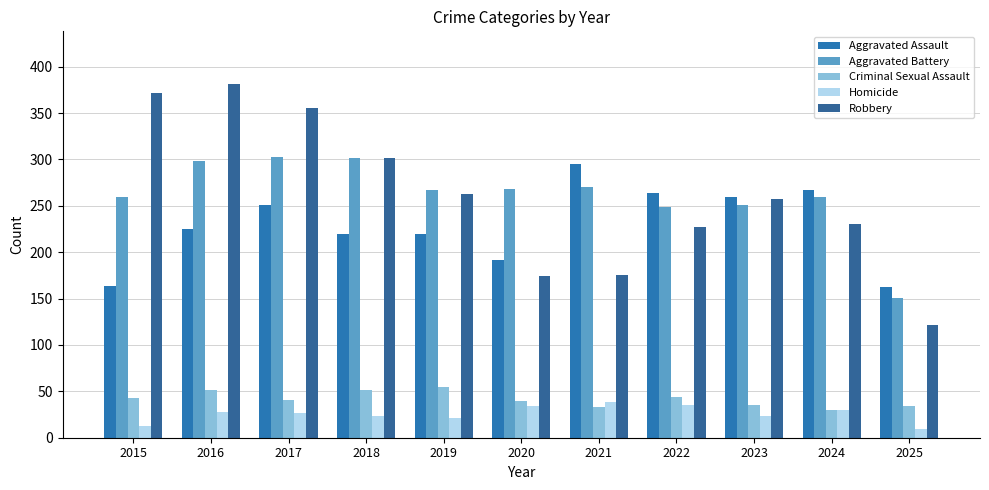

Reading left to right, list all the values displayed in this chart.

Aggravated Assault: 2015=164	2016=225	2017=251	2018=220	2019=220	2020=192	2021=295	2022=264	2023=259	2024=267	2025=162
Aggravated Battery: 2015=259	2016=298	2017=303	2018=302	2019=267	2020=268	2021=270	2022=249	2023=251	2024=259	2025=151
Criminal Sexual Assault: 2015=43	2016=51	2017=41	2018=51	2019=55	2020=40	2021=33	2022=44	2023=35	2024=30	2025=34
Homicide: 2015=13	2016=28	2017=27	2018=23	2019=21	2020=34	2021=38	2022=35	2023=23	2024=30	2025=9
Robbery: 2015=372	2016=381	2017=356	2018=302	2019=263	2020=174	2021=175	2022=227	2023=257	2024=230	2025=121